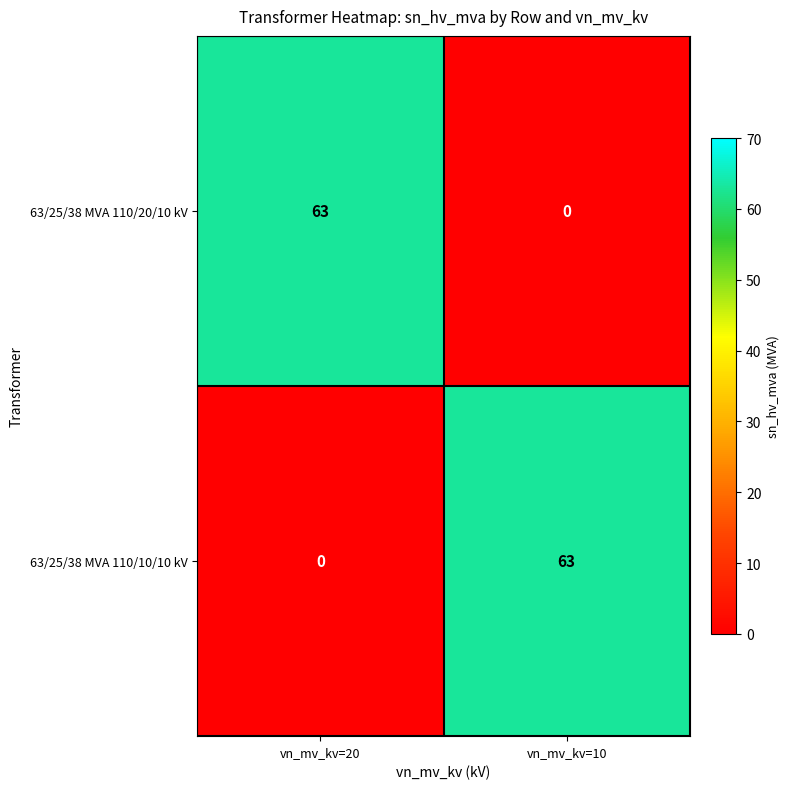

True or false: 63/25/38 MVA 110/10/10 kV has a value of 0 at vn_mv_kv=20.

True